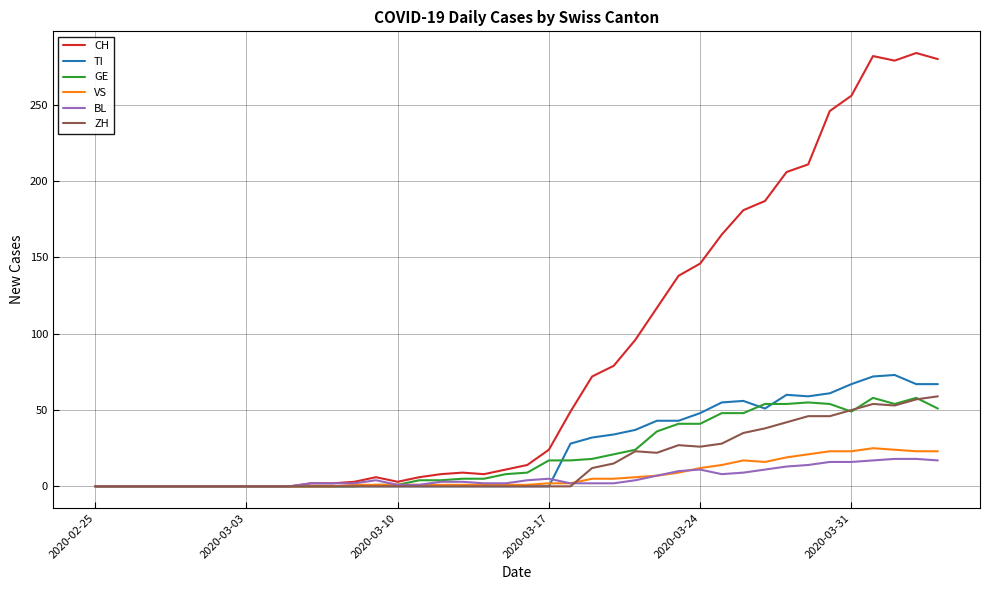

What is the greatest value displayed?

284